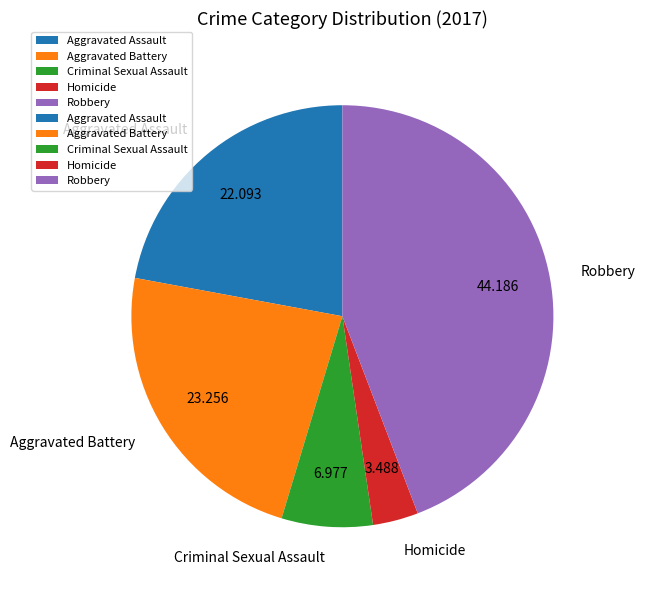

Which category has the biggest portion of the pie?

Robbery